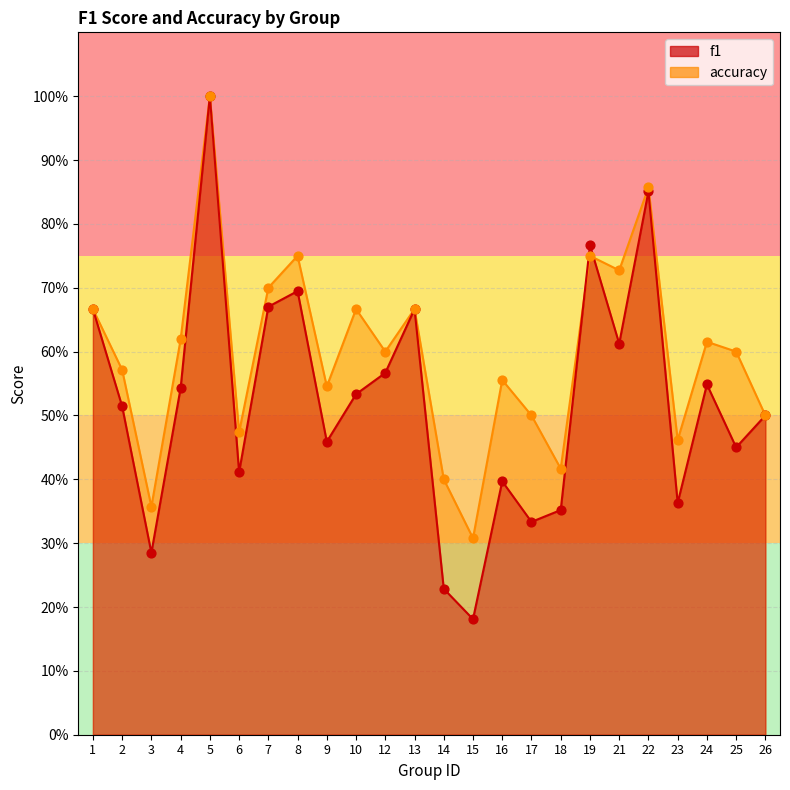

Which series contains the highest Y value?

f1